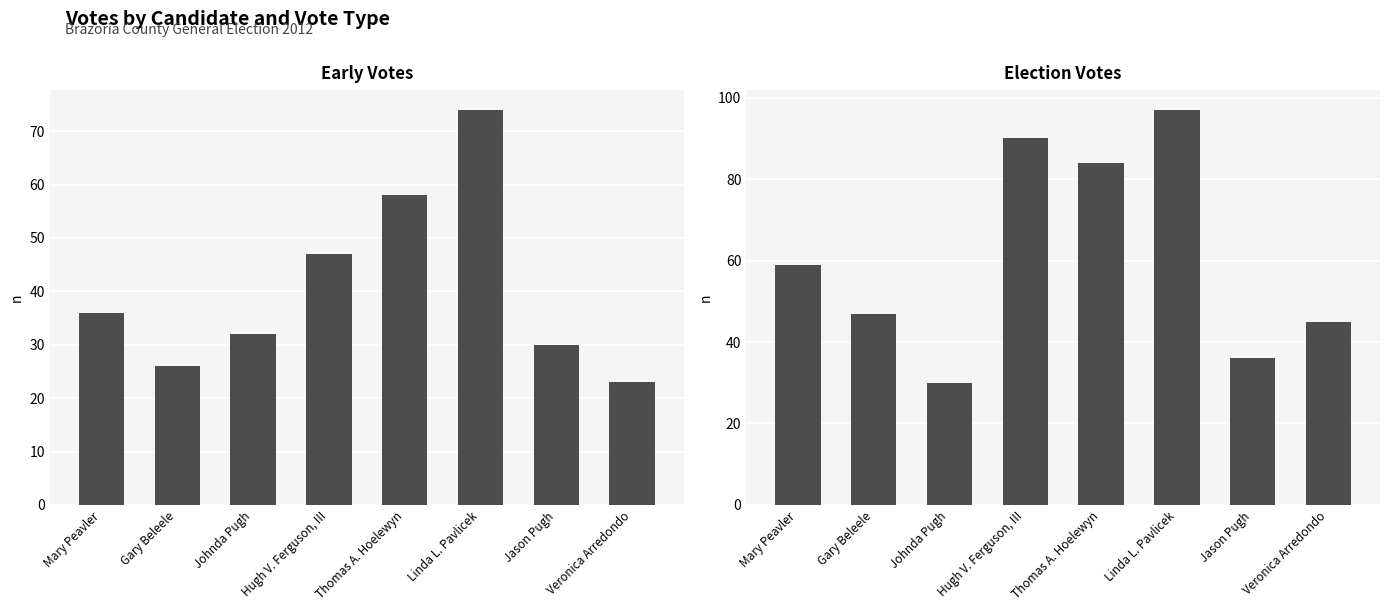

What is the value of the Election Votes bar at the 6th from the left?

97